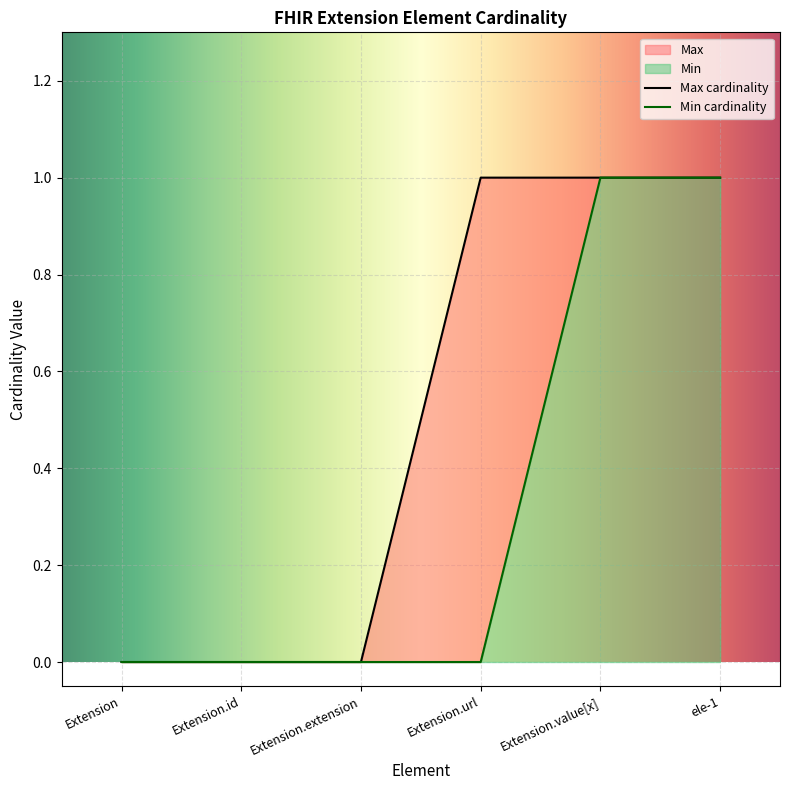

True or false: Max and Min cross at least once.

False